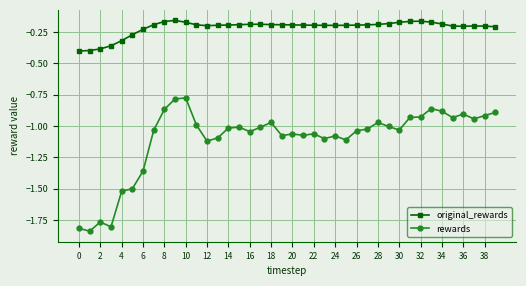

What is the sum of all original_rewards values?

-8.6